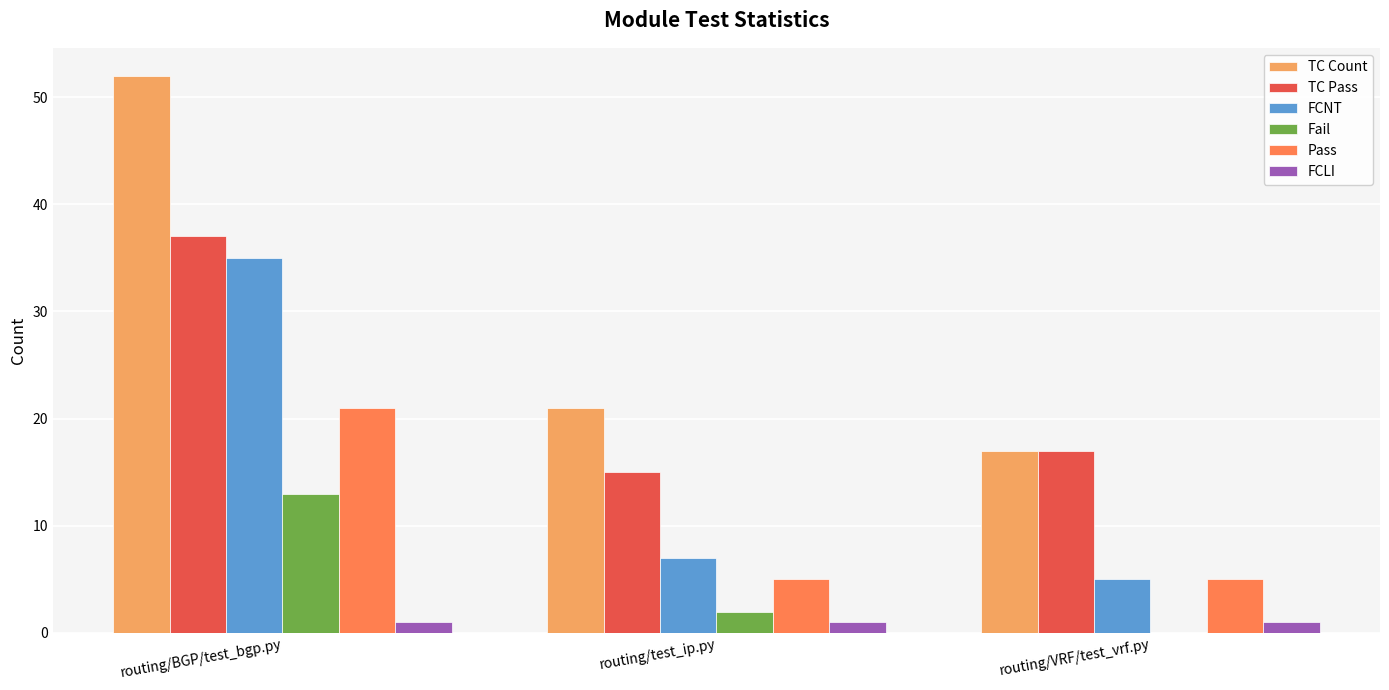

The TC Pass series shows 37 at routing/BGP/test_bgp.py. True or false?

True